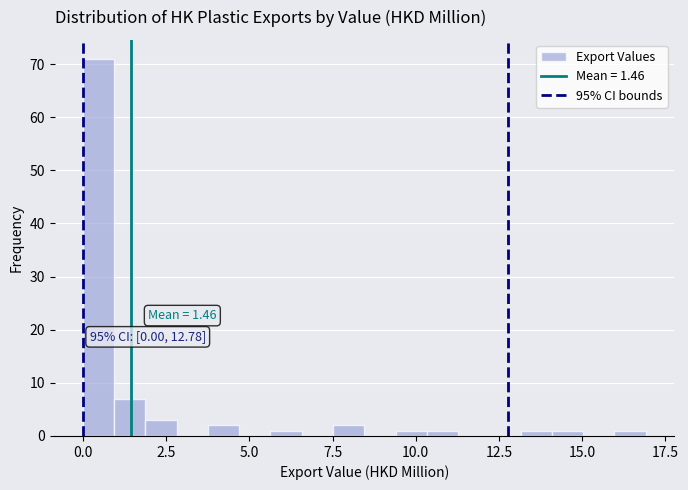

Read against the x-axis, roughly where is the centre of the tallest bar?

0.5